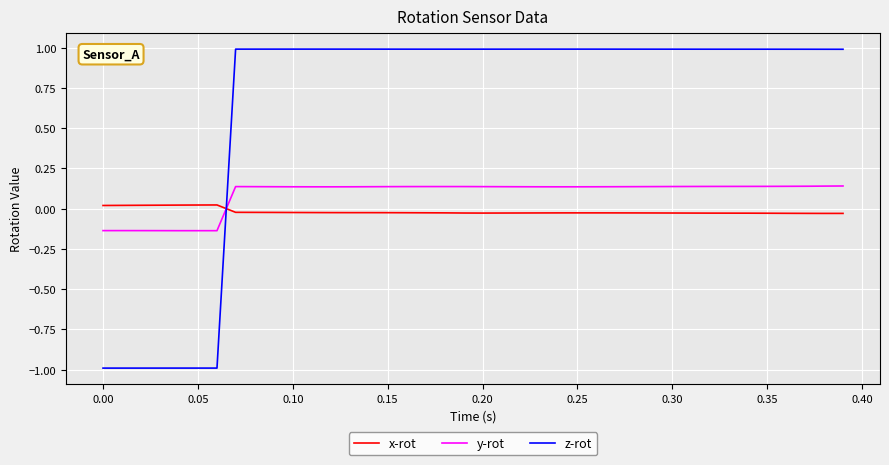

How many intersections are there between x-rot and z-rot?

1